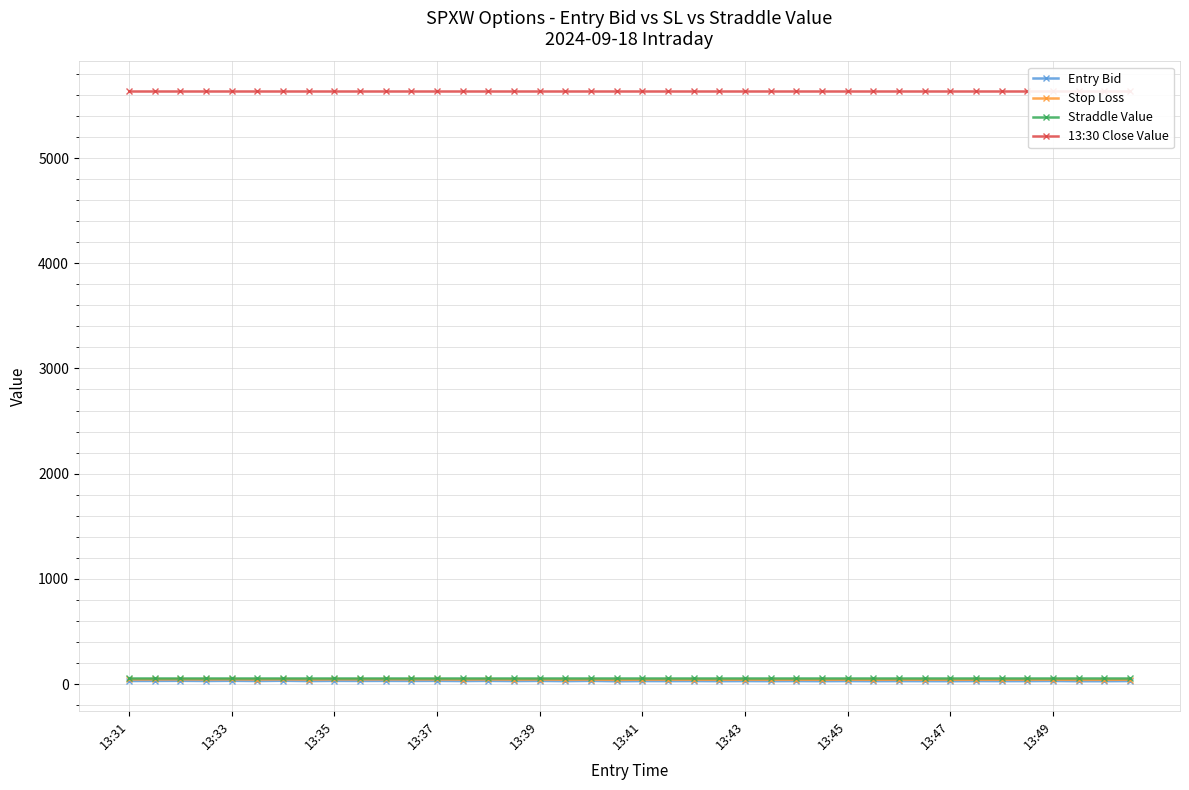

What is the approximate value of 13:30 Close Value at 13:45?

5637.7